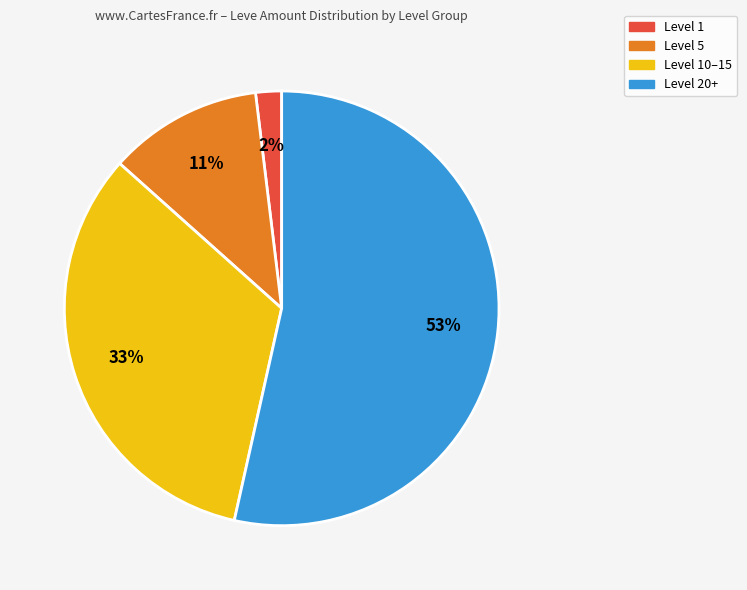

To the nearest percent, what is the average slice percentage?

25%